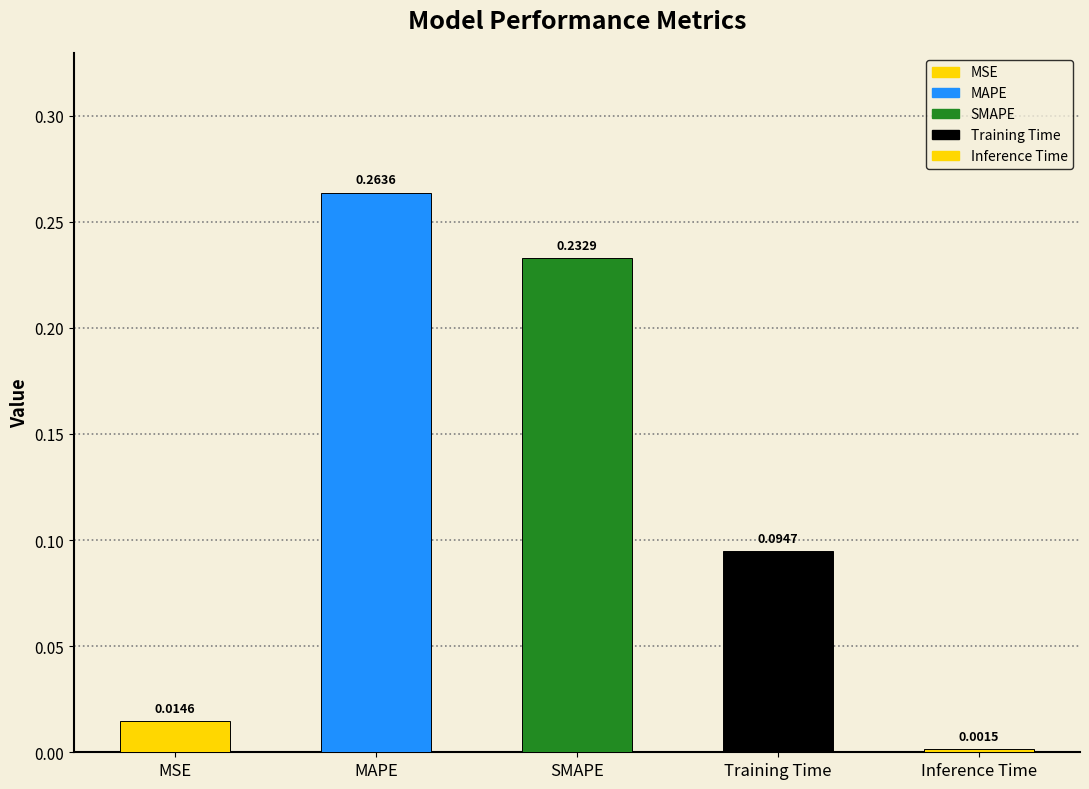

What is the label of the 5th bar from the left?

Inference Time